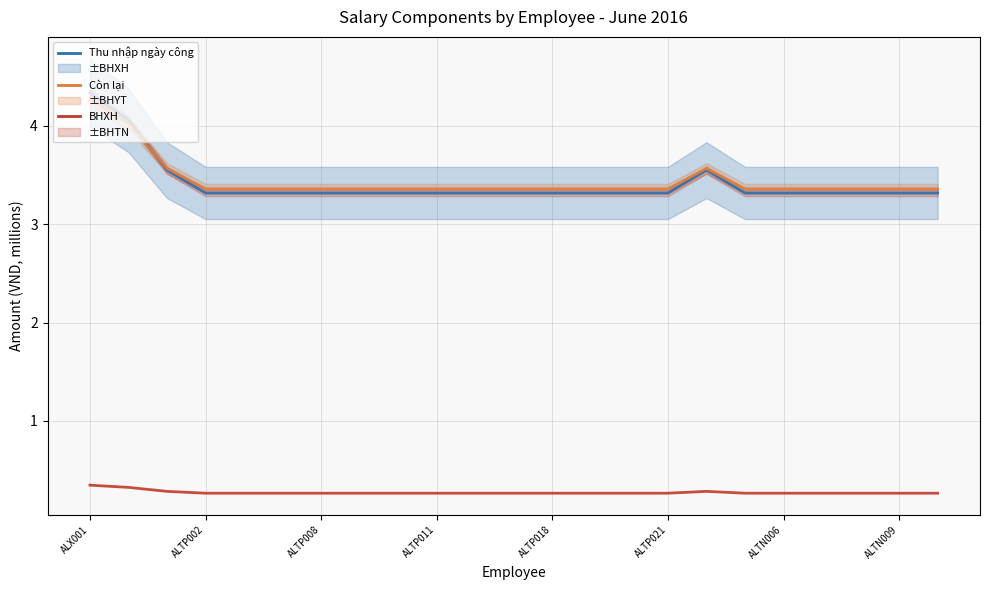

At which category does the chart reach its minimum across all series?

ALTP002